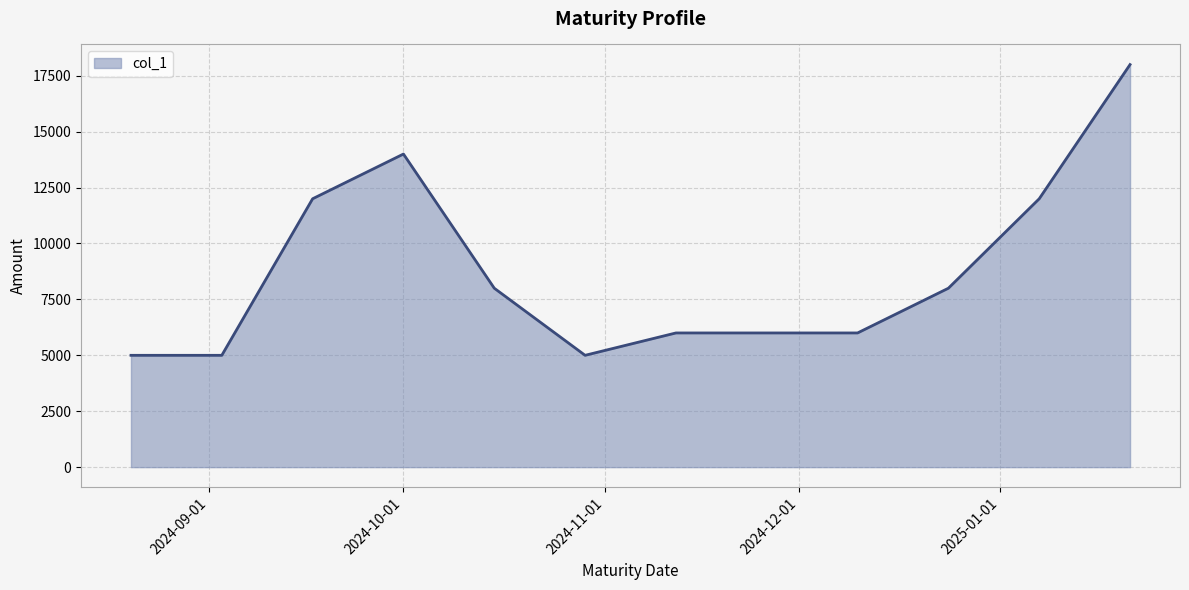

What is the smallest value displayed?

5000